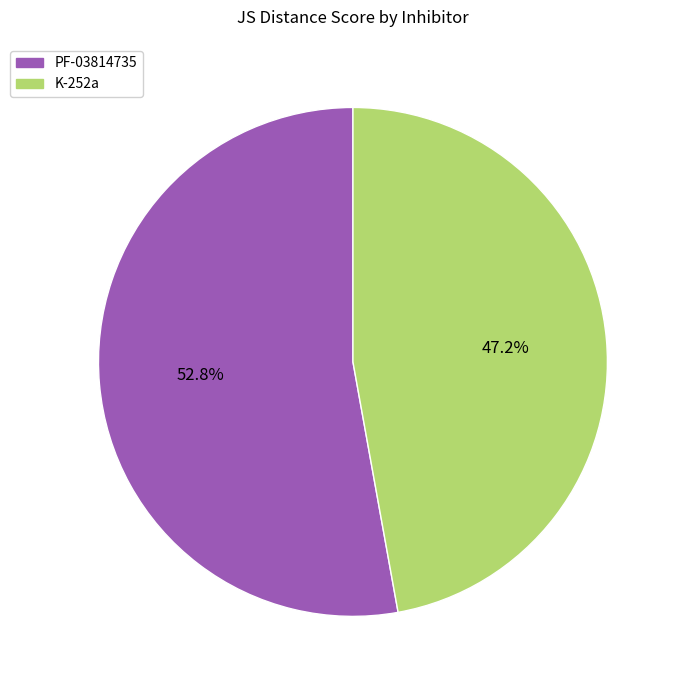

Is it true that PF-03814735 is 53% of the pie?

True